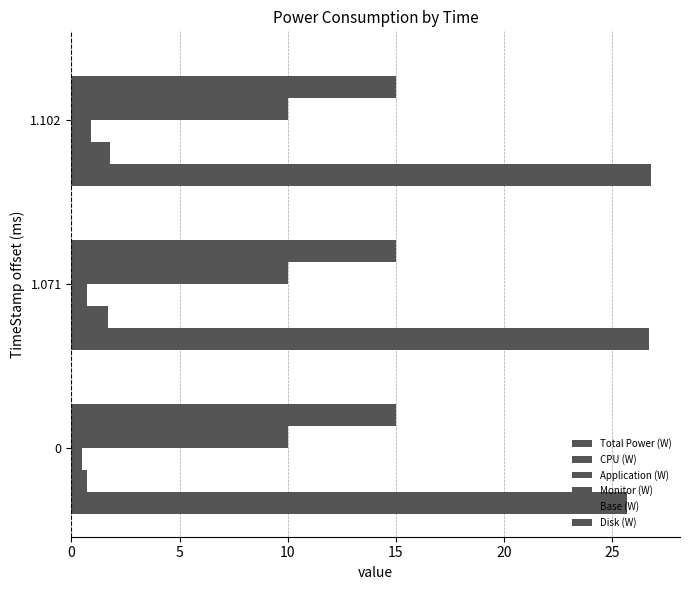

How many distinct data groups are displayed?

5